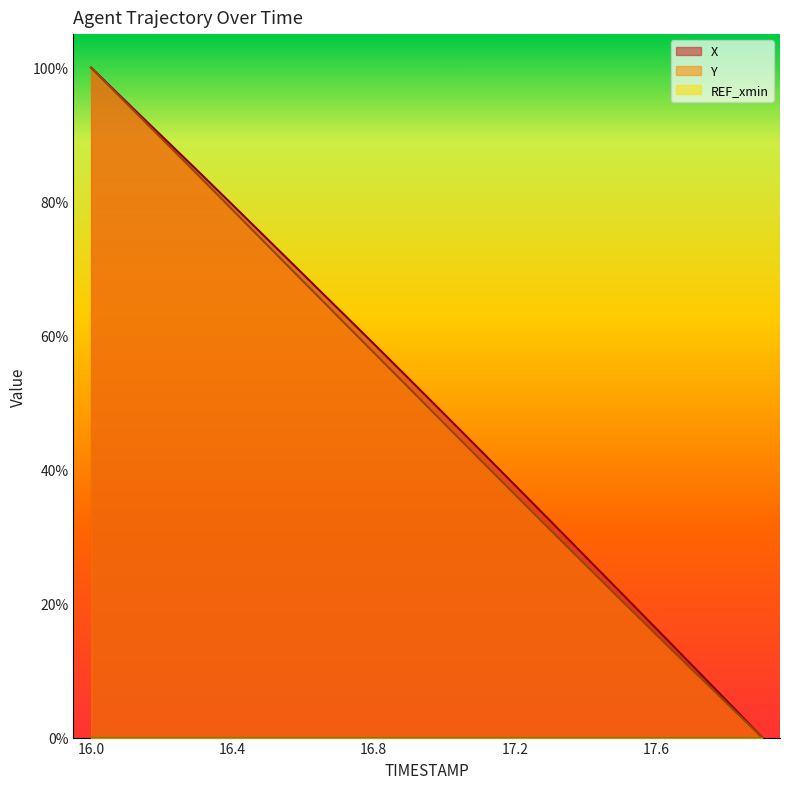

What is the label of the 15th point from the right?

16.5